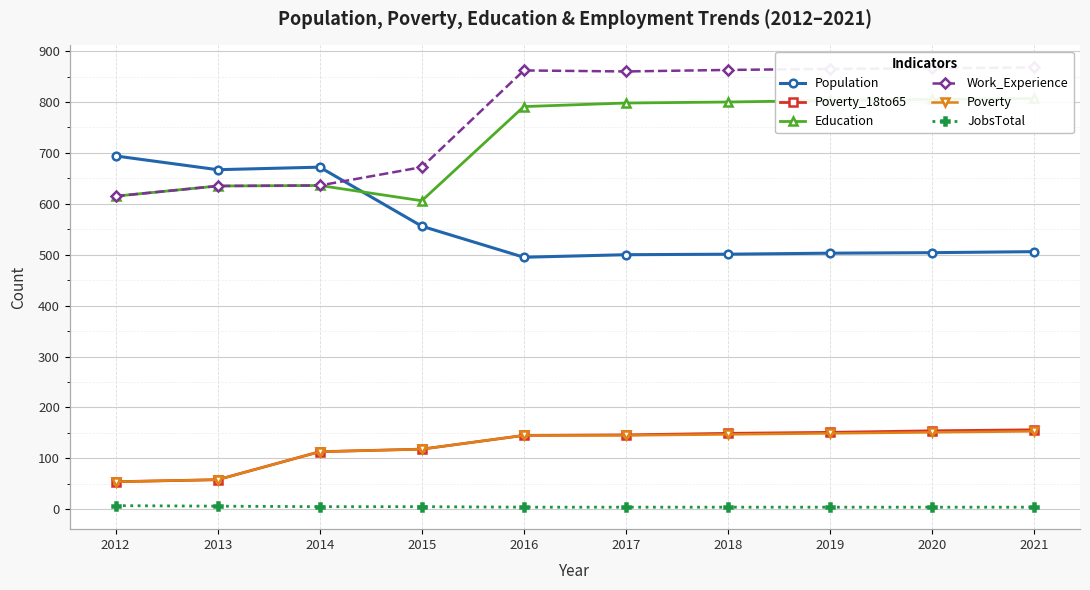

What is the approximate value of Education at 2019, to the nearest 10?

800